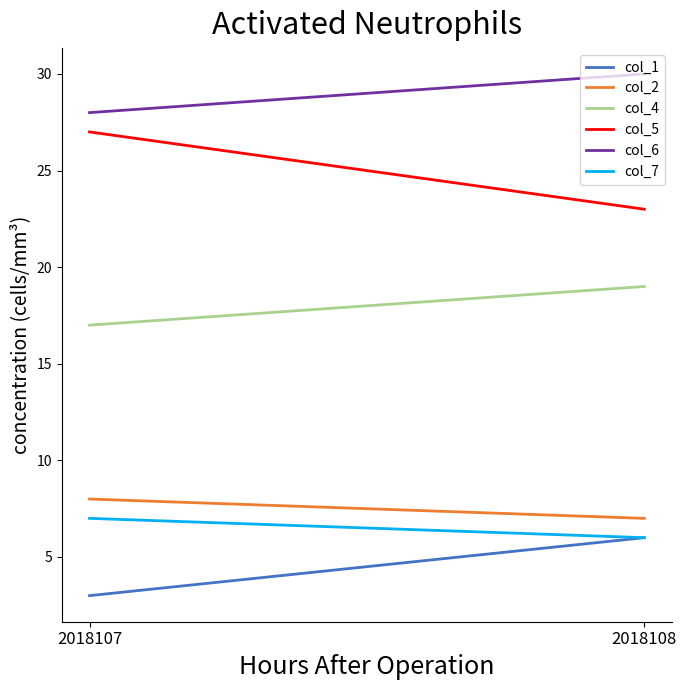

Which series changed the most between 2018107 and 2018108?

col_5